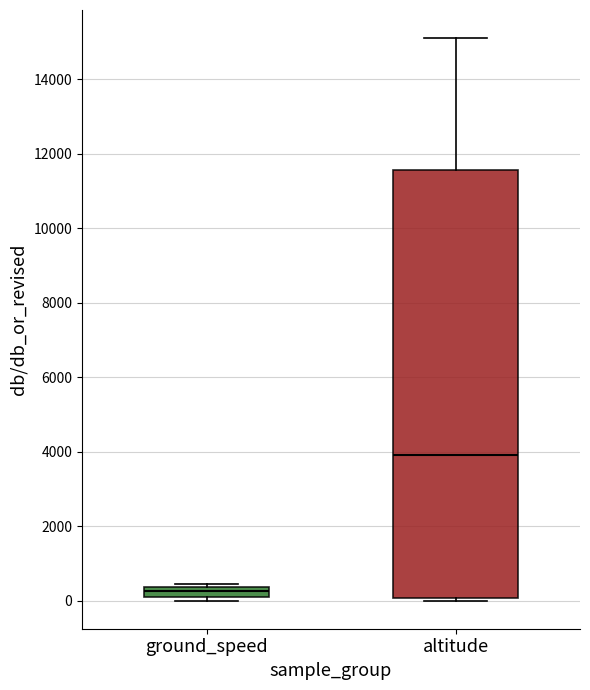

Where does the upper whisker of the box for altitude end on the y-axis? The values are not printed on the chart, so give them approximately, as read against the axis.

15200